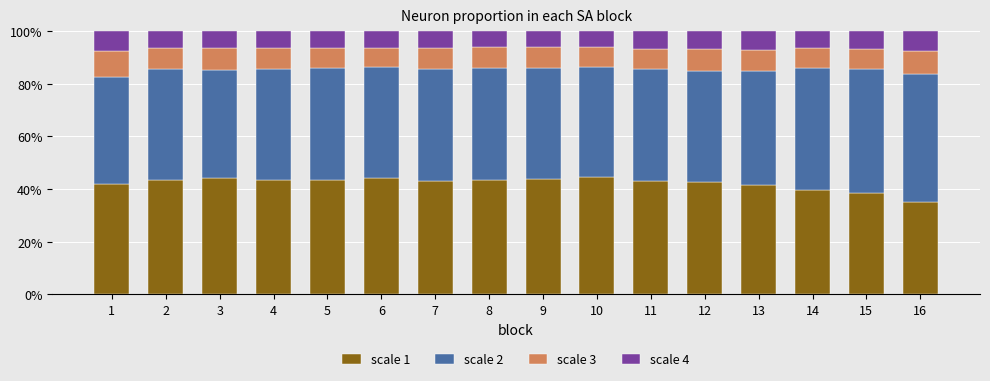

The value of scale 1 at 8 is 10.6. True or false?

False